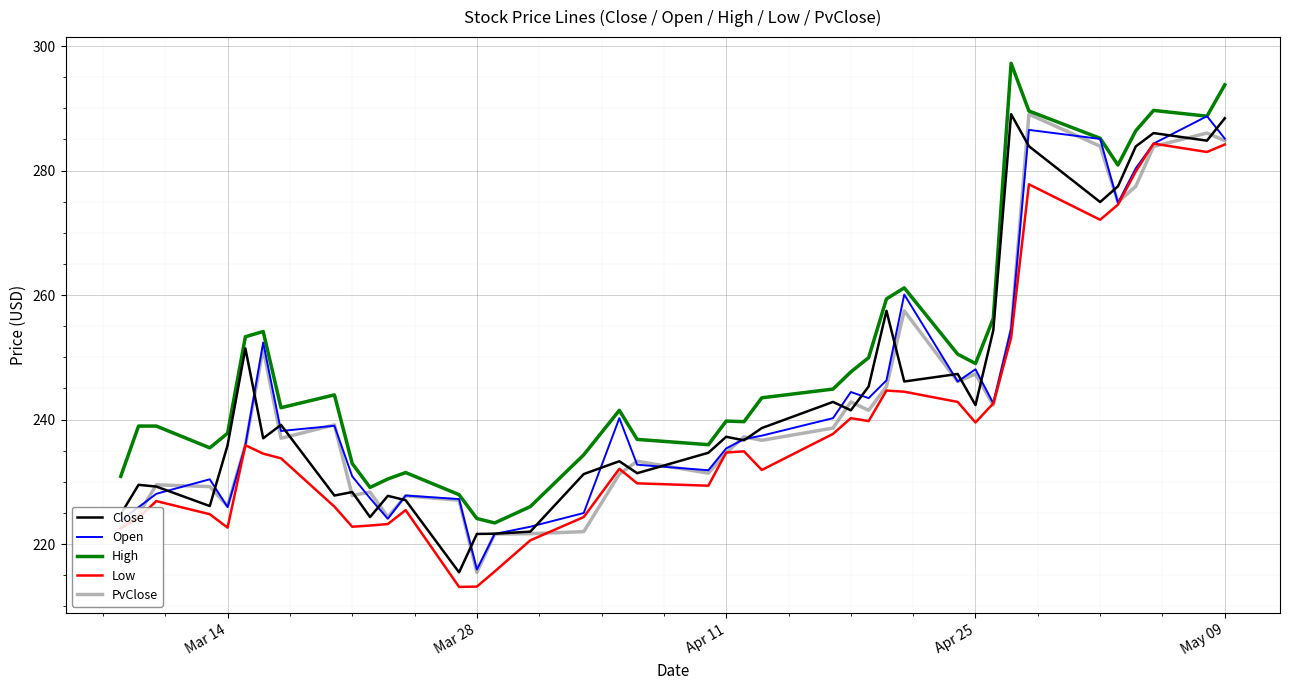

What is the highest value of the Low series?

284.3